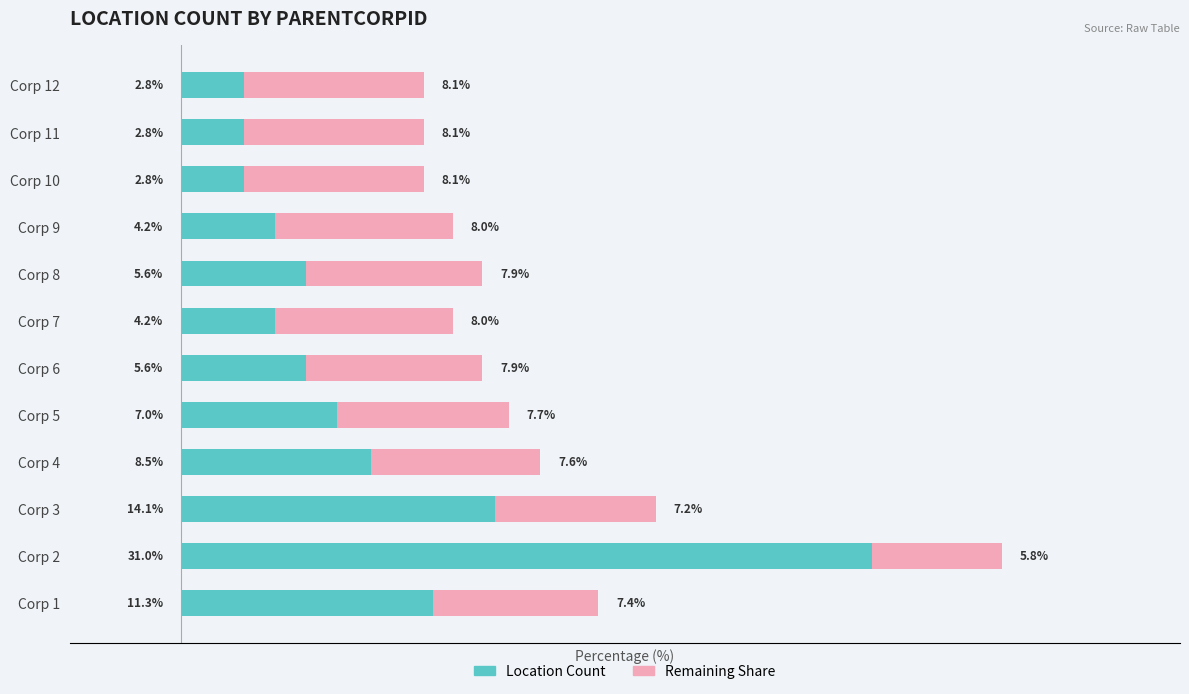

At which category is the sum across all series the highest?

Corp 2